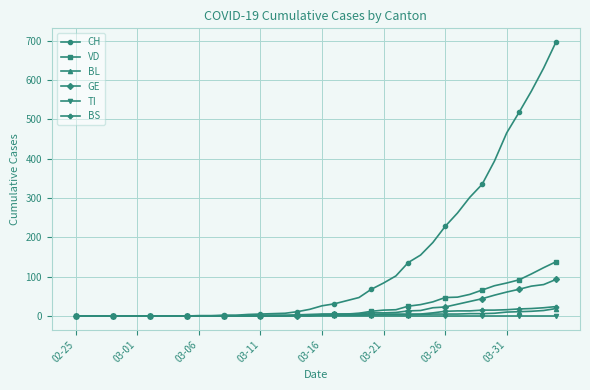

Which series has the widest spread of values?

CH